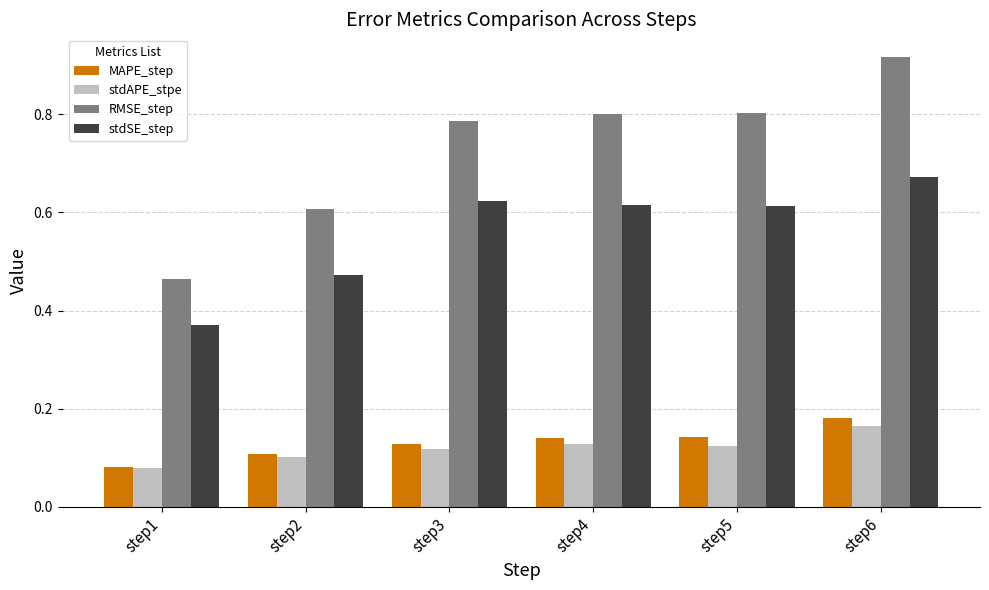

What is the difference between the maximum and minimum values in the stdSE_step series?

0.3